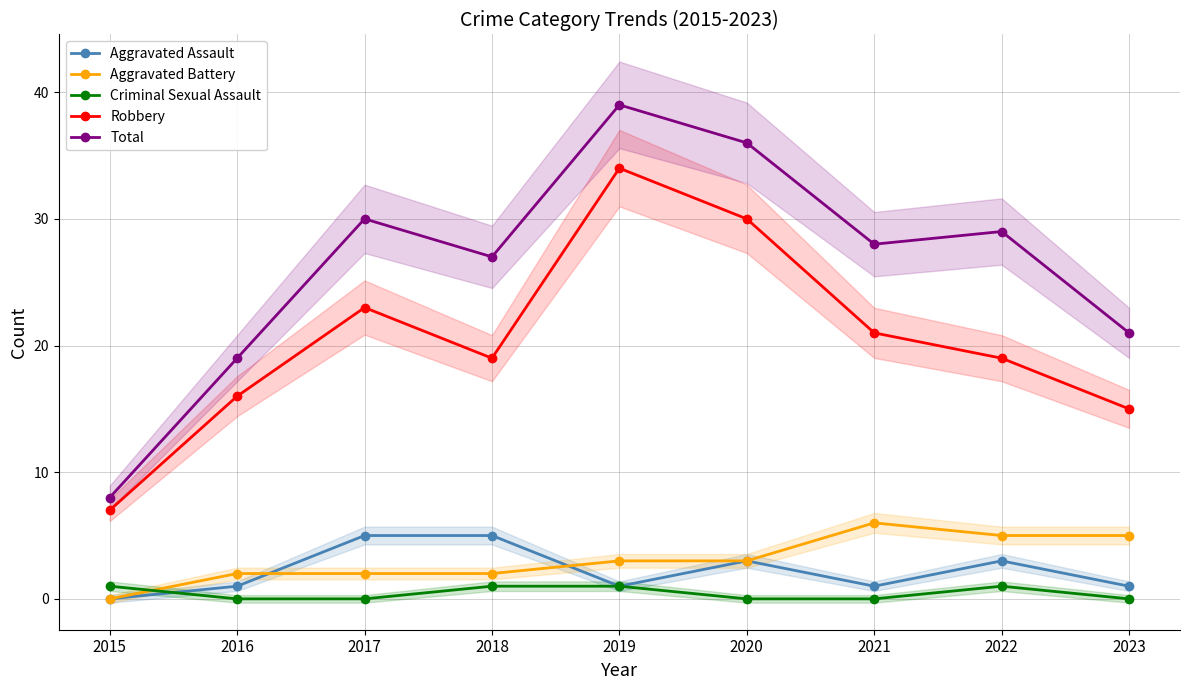

Does the chart display data point markers on the line(s)?

Yes